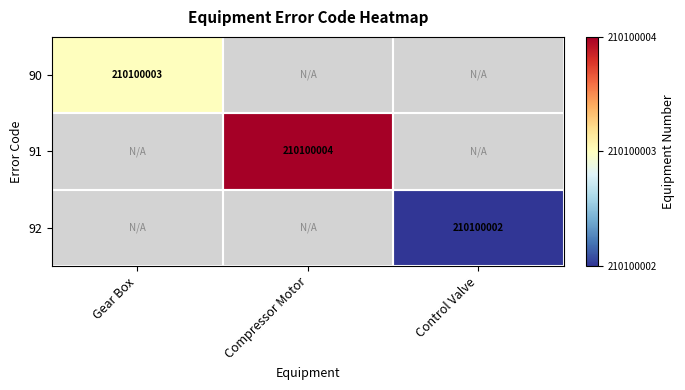

Is the value of 91 at Compressor Motor greater than the value of 92 at Control Valve?

Yes